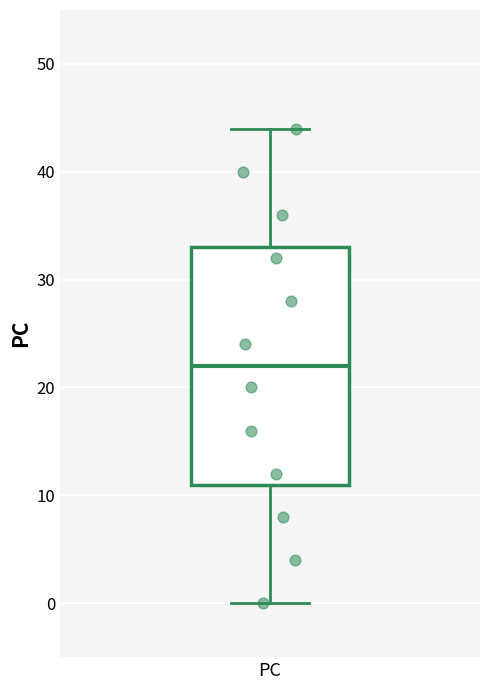

Where does the upper whisker of the box for PC end on the y-axis? The values are not printed on the chart, so give them approximately, as read against the axis.

44